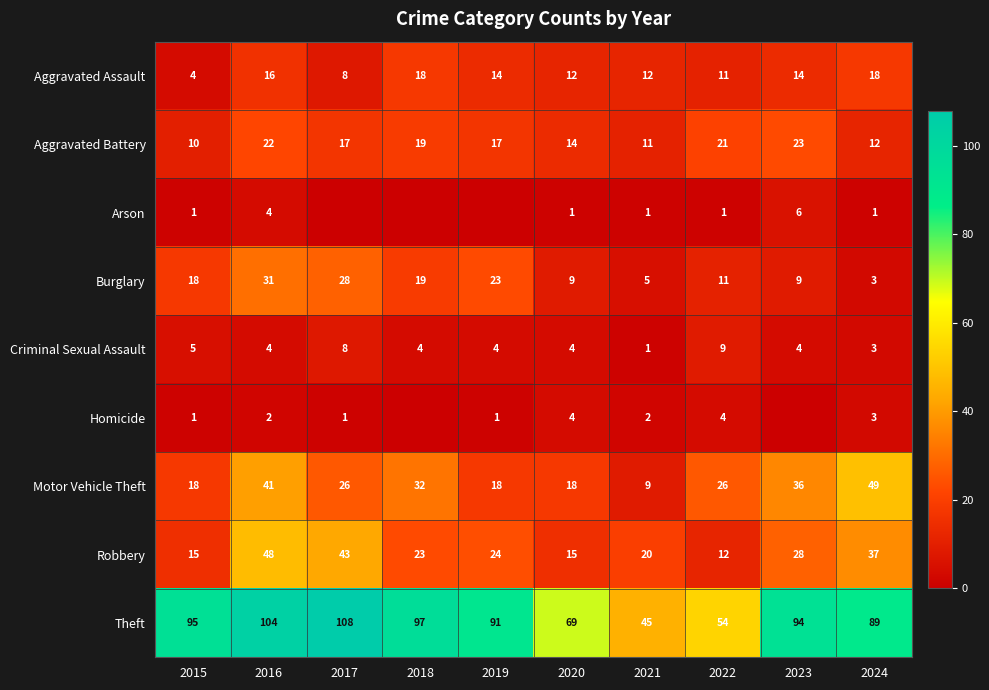

What is the total value across all series at 2020?

146